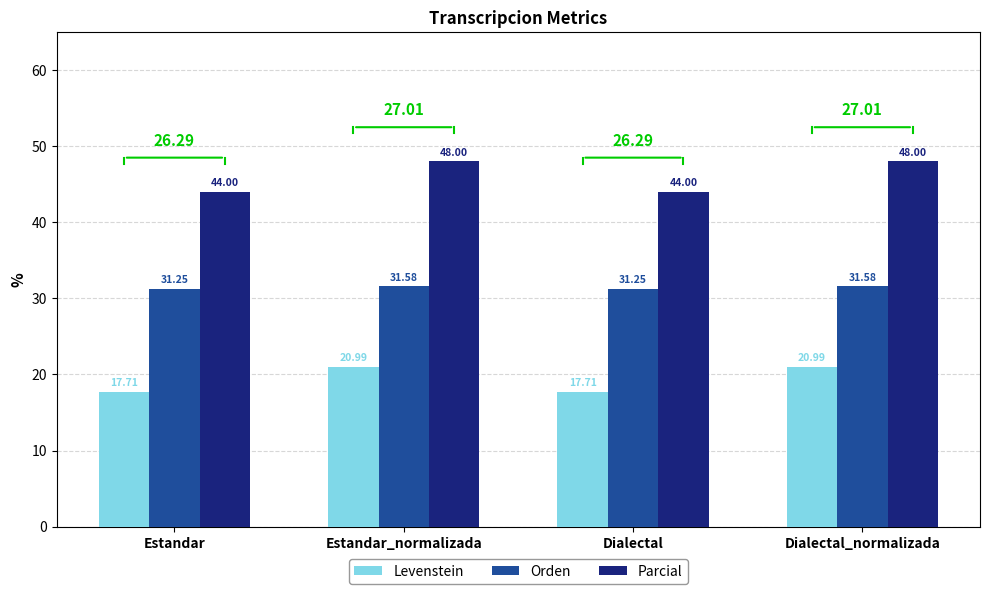

Count the Orden values in the range 31 to 32.

4